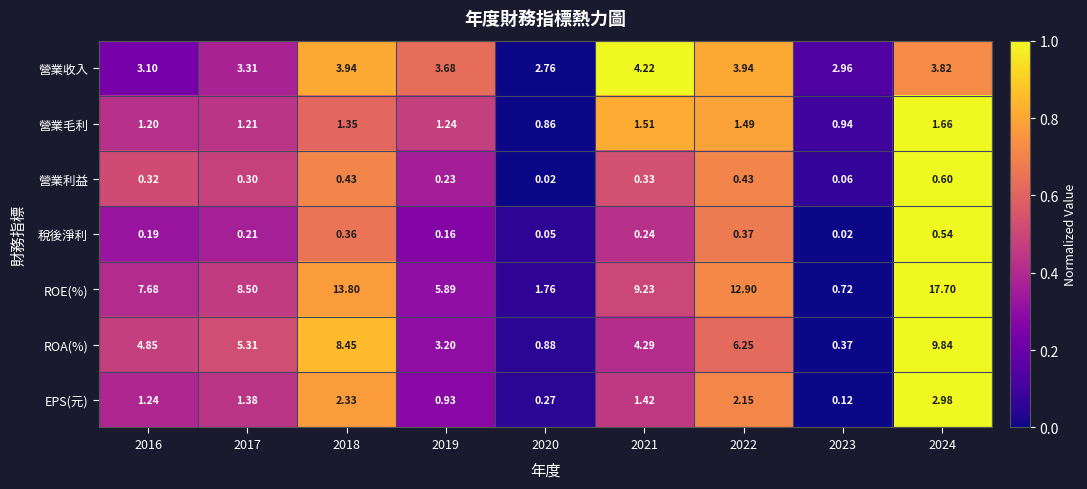

At how many categories does at least one series exceed 0?

9